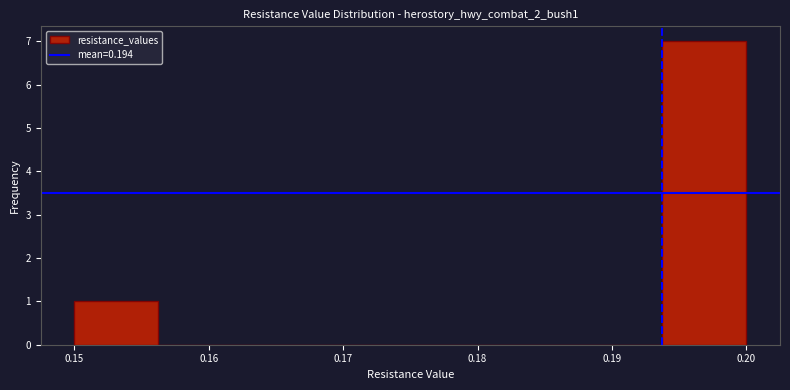

What is the height of the bar covering 0.194 to 0.200 on the x-axis? Neither the bar edges nor the heights are printed on the chart, so give them approximately, as read against the axes.

7